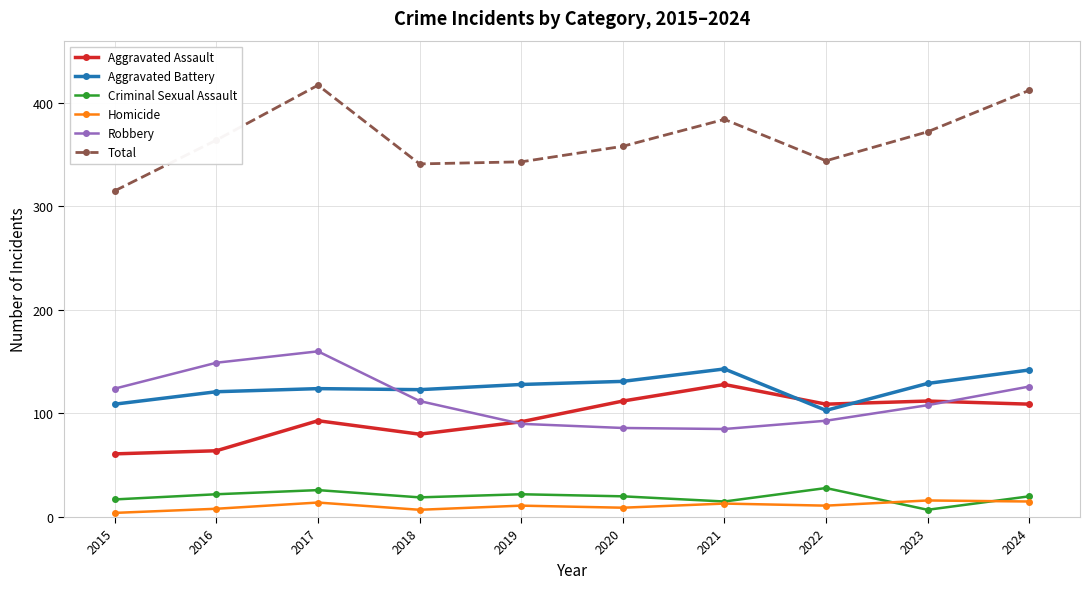

What is the approximate value of Criminal Sexual Assault at 2015, to the nearest 10?

20